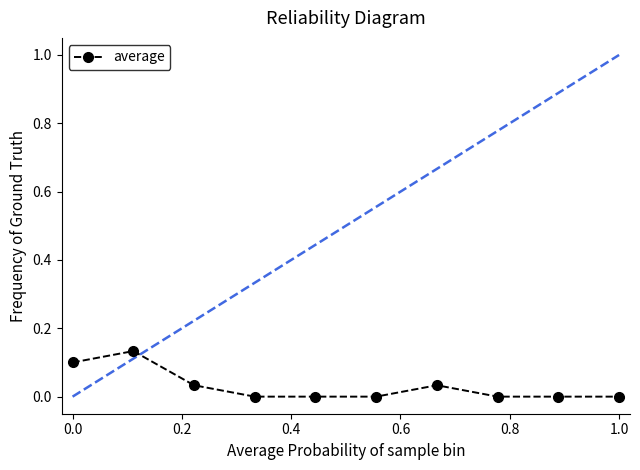

How many distinct data groups are displayed?

1